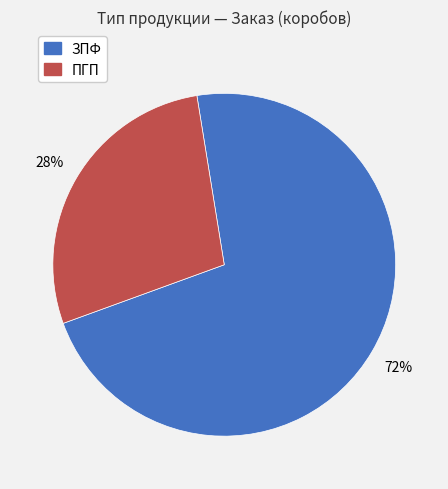

What is the ratio of the value at ПГП to the value at ЗПФ?

0.4